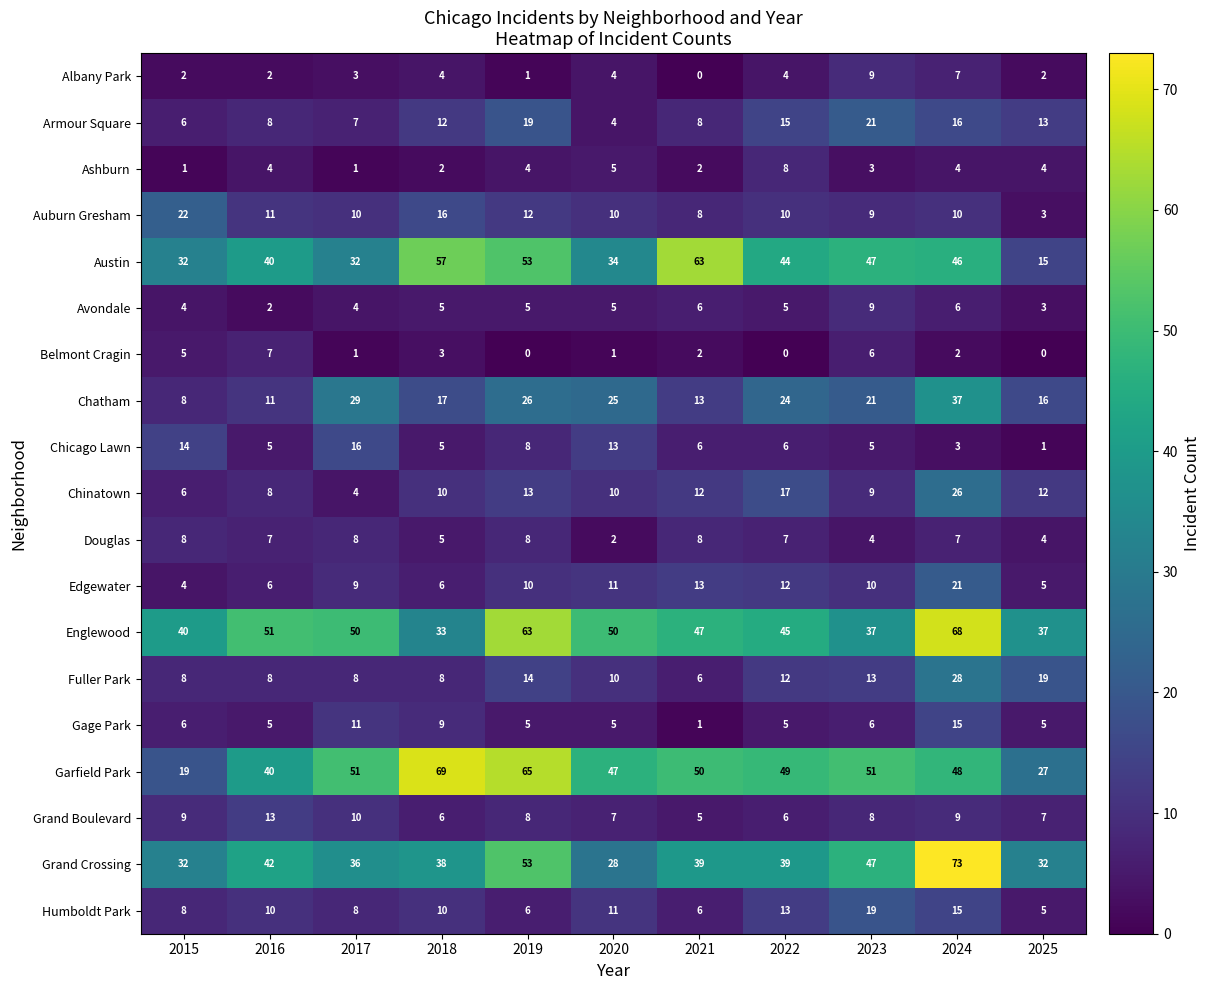

What is the difference between the highest and lowest values at 2019?

65